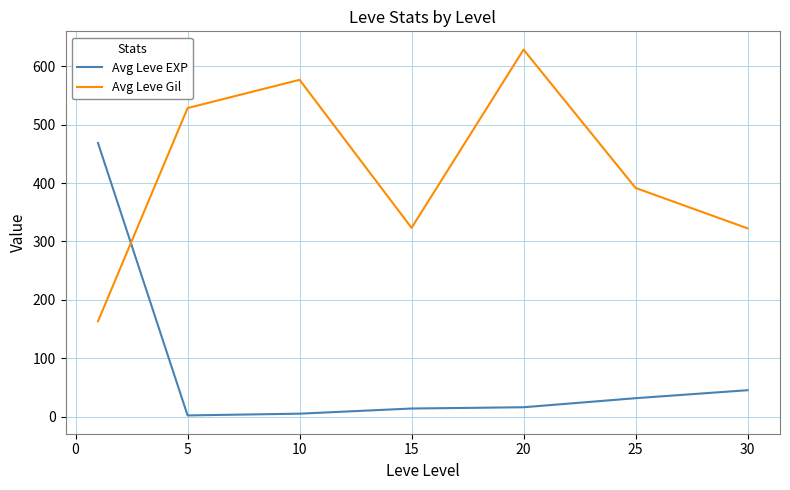

After their last crossing, which series has the higher values: Avg Leve Gil or Avg Leve EXP?

Avg Leve Gil